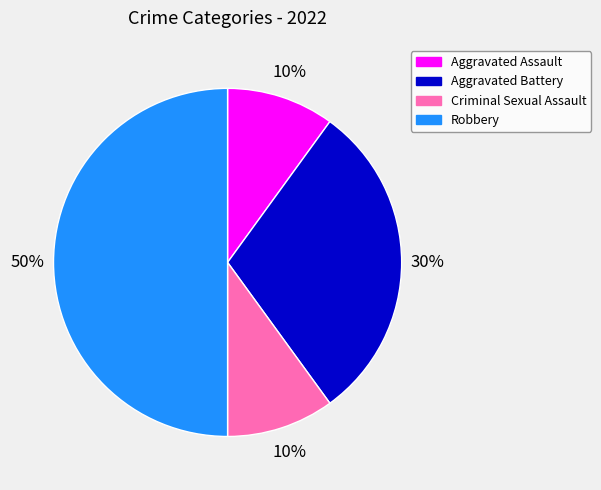

What is the largest slice in the pie chart?

Robbery